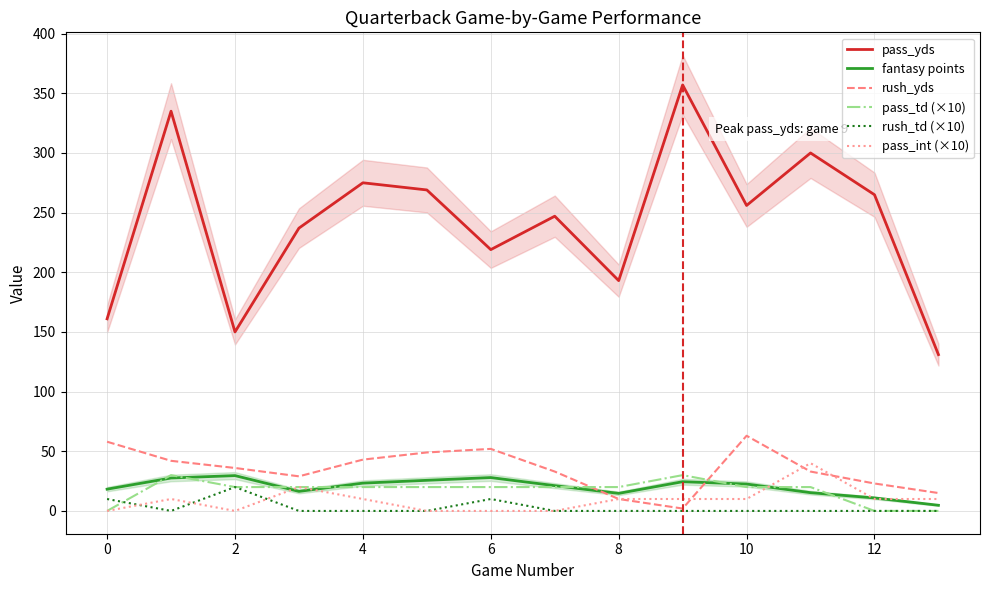

What is the value of the fantasy points point at the 6th from the left?

25.7